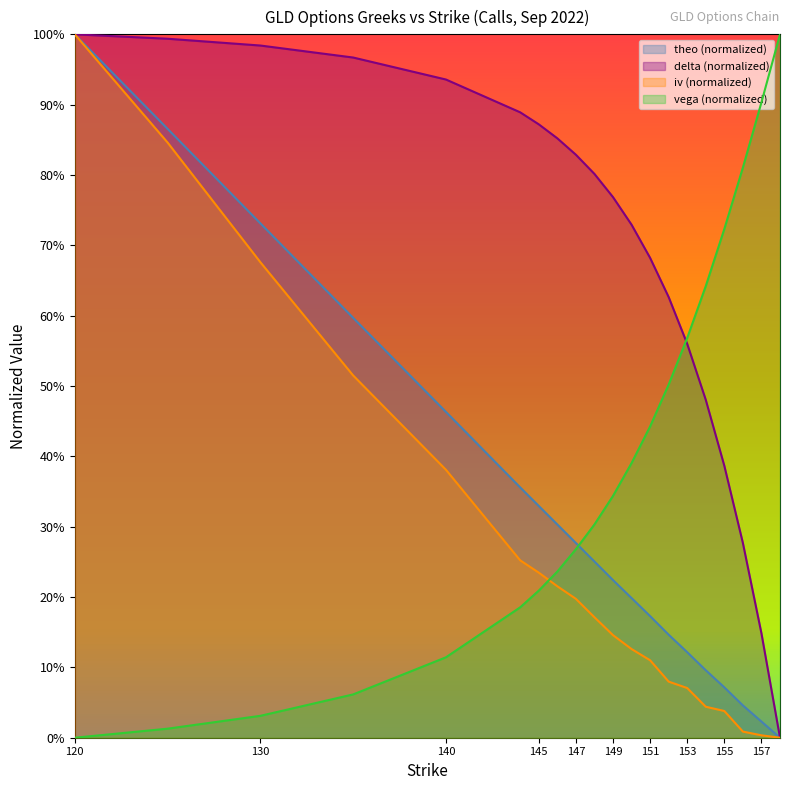

List the labels in order of delta value, largest first.

120, 125, 130, 135, 140, 144, 145, 146, 147, 148, 149, 150, 151, 152, 153, 154, 155, 156, 157, 158